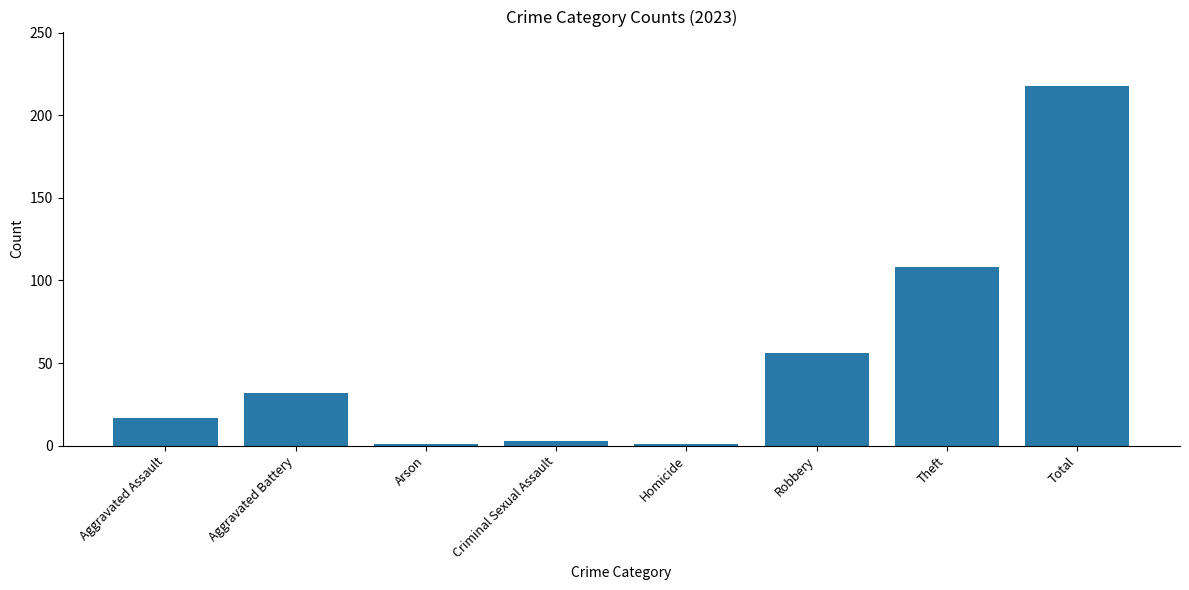

True or false: the data shows 32 at Aggravated Battery.

True